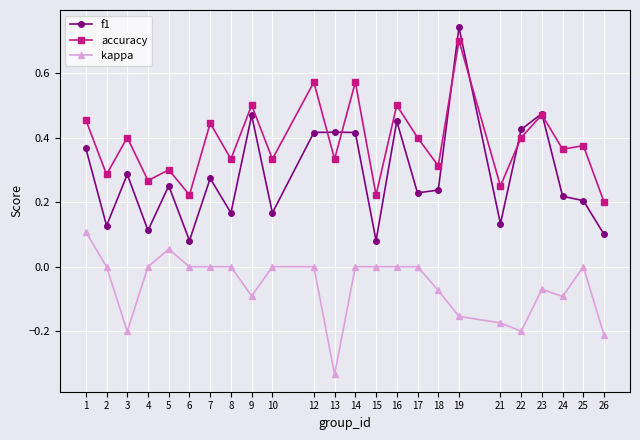

Where do f1 and accuracy first cross each other?

12 and 13